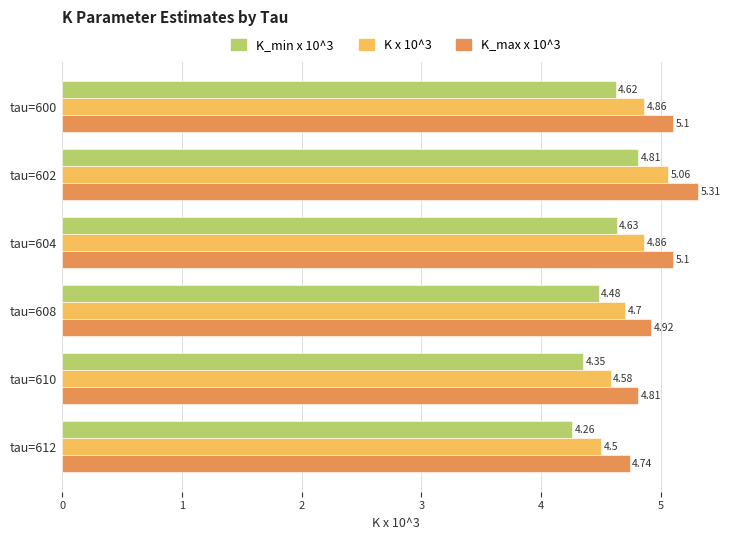

What is the sum of the K x 10^3 values at tau=600 and tau=610?

9.4